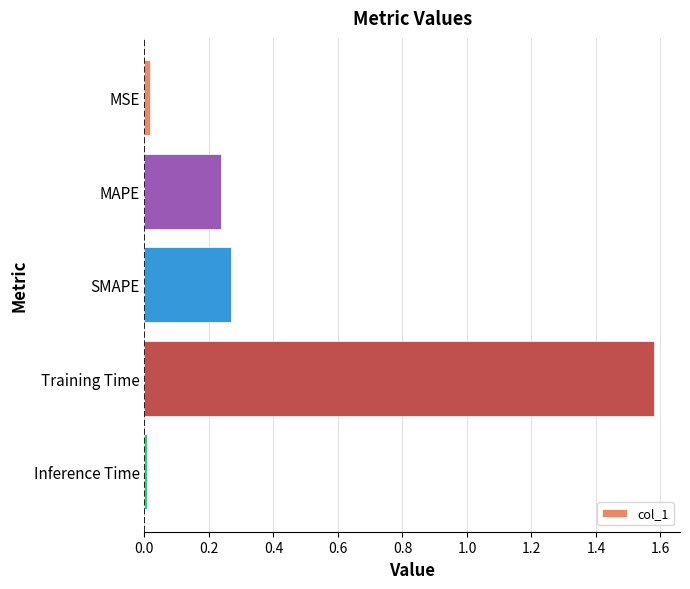

True or false: the data shows 0.0 at Inference Time.

True